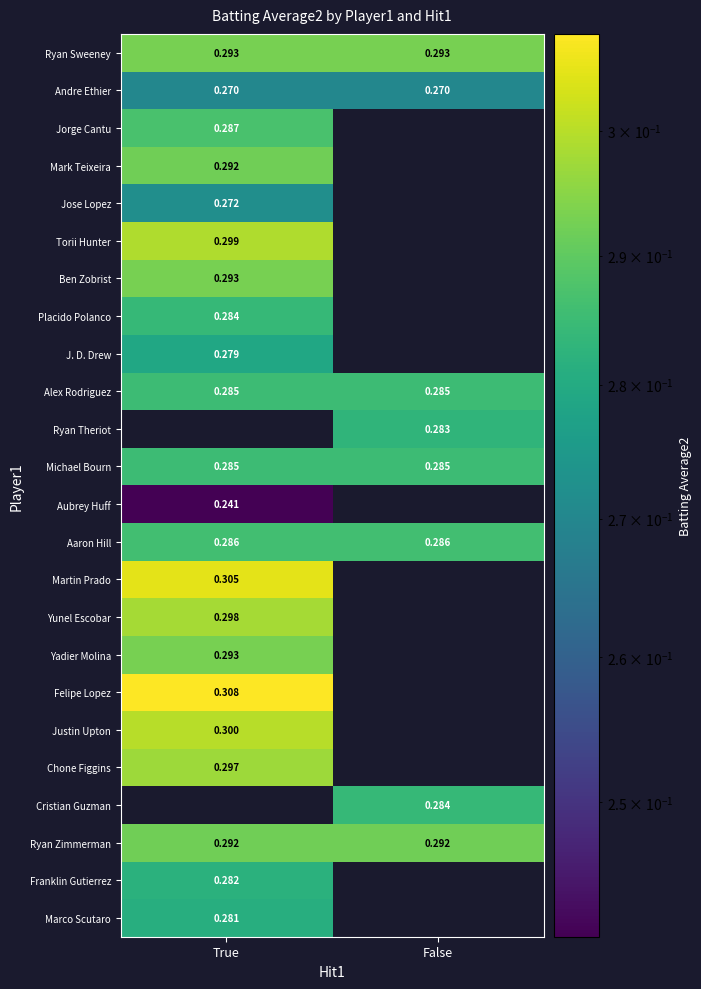

Is the value of Mark Teixeira at True greater than the value of Jorge Cantu at True?

Yes